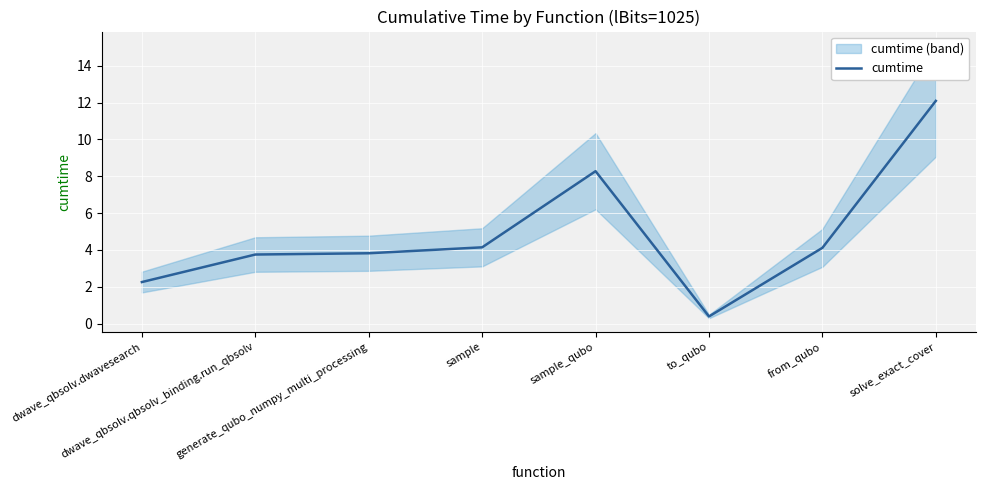

Approximately how many times larger is the value at dwave_qbsolv.dwavesearch compared to generate_qubo_numpy_multi_processing?

0.6